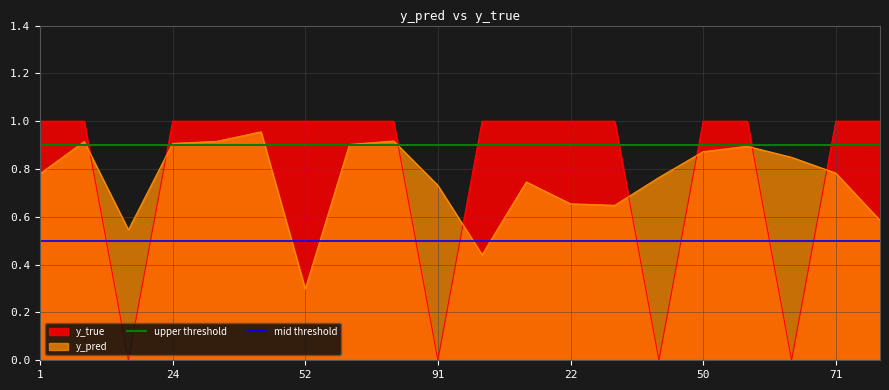

How many intersections are there between y_true and y_pred?

8